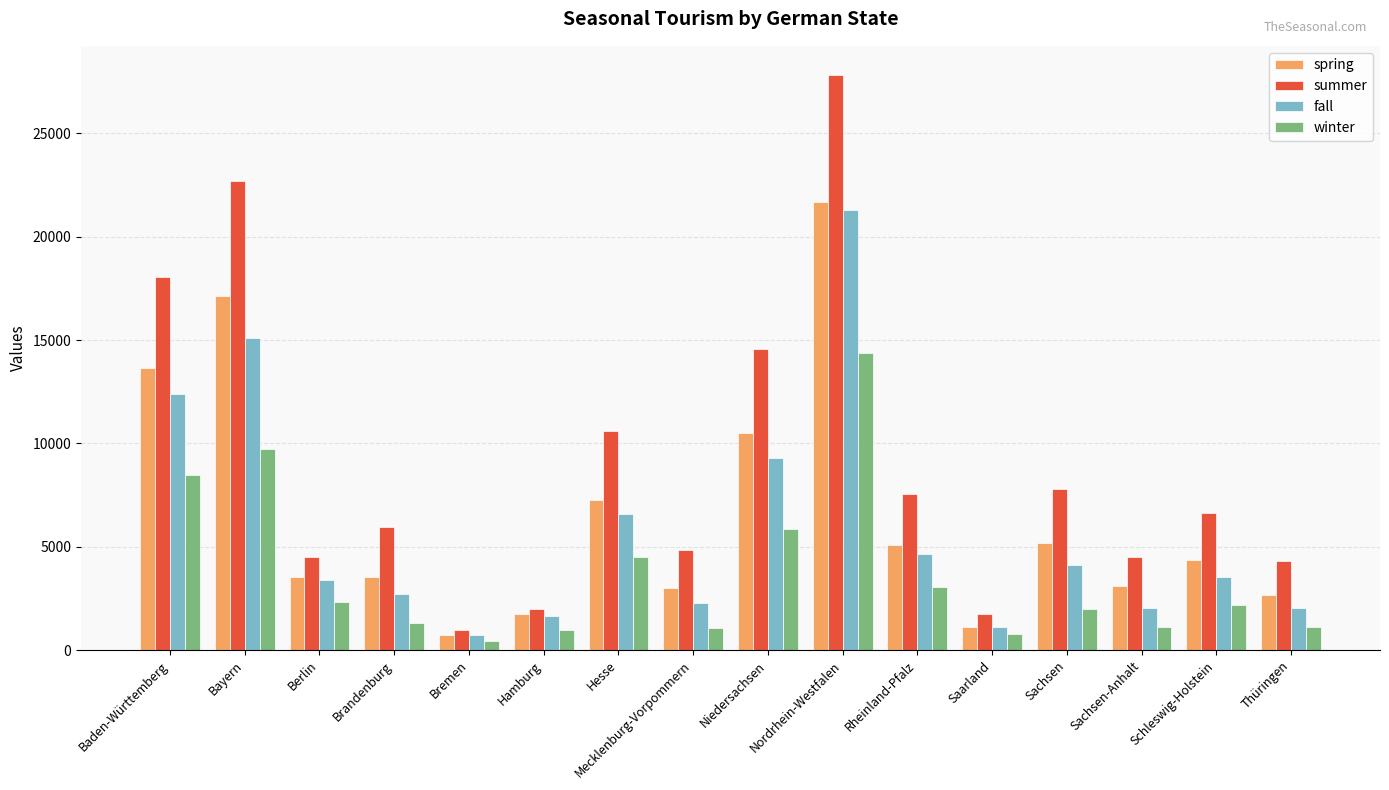

The value of winter at Sachsen-Anhalt is 1141. True or false?

True